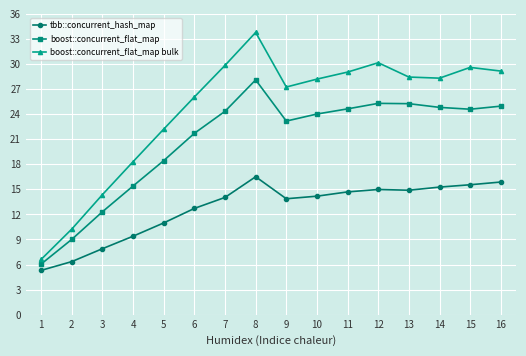

Is this an area chart (filled region under the line)?

No